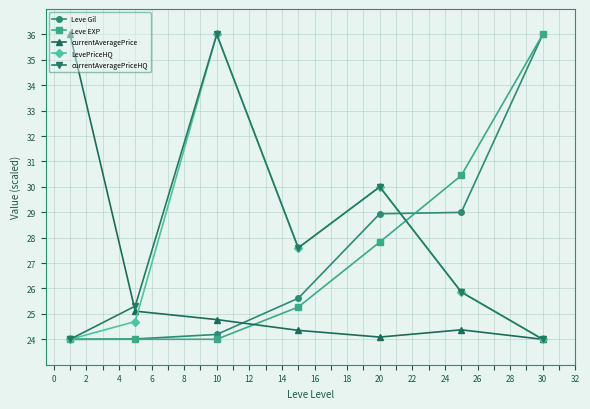

What is the value of the Leve Gil point at the 2nd from the left?

24.0